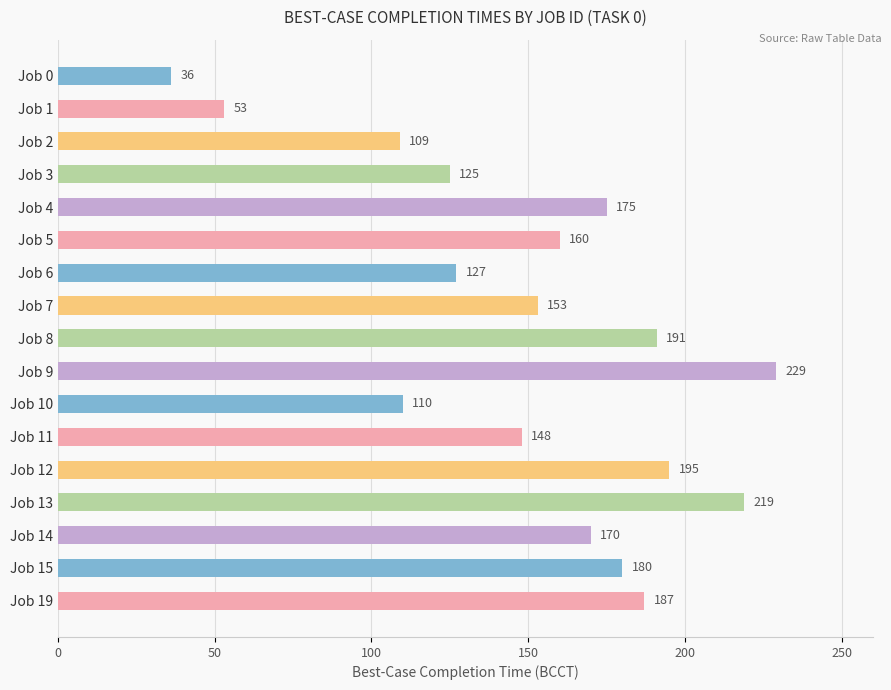

Which has a higher value, Job 9 or Job 8?

Job 9